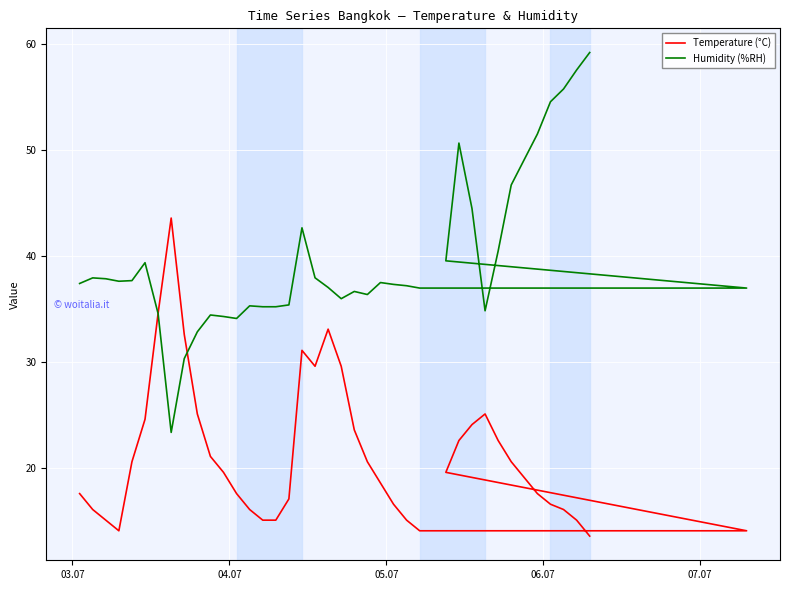

At how many categories does at least one series exceed 40?

12